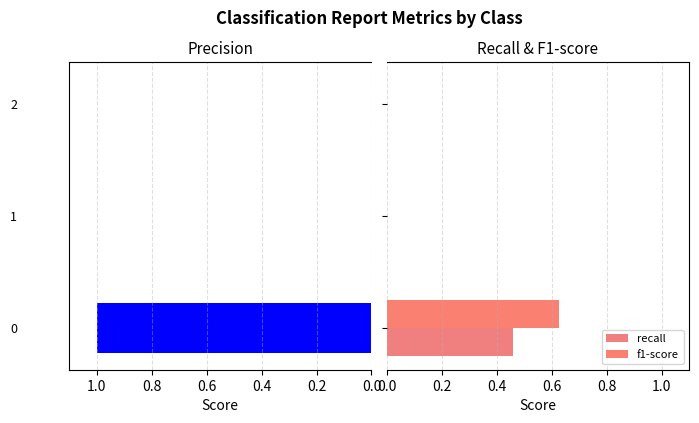

The value of f1-score at 0.0 is 0.6. True or false?

True